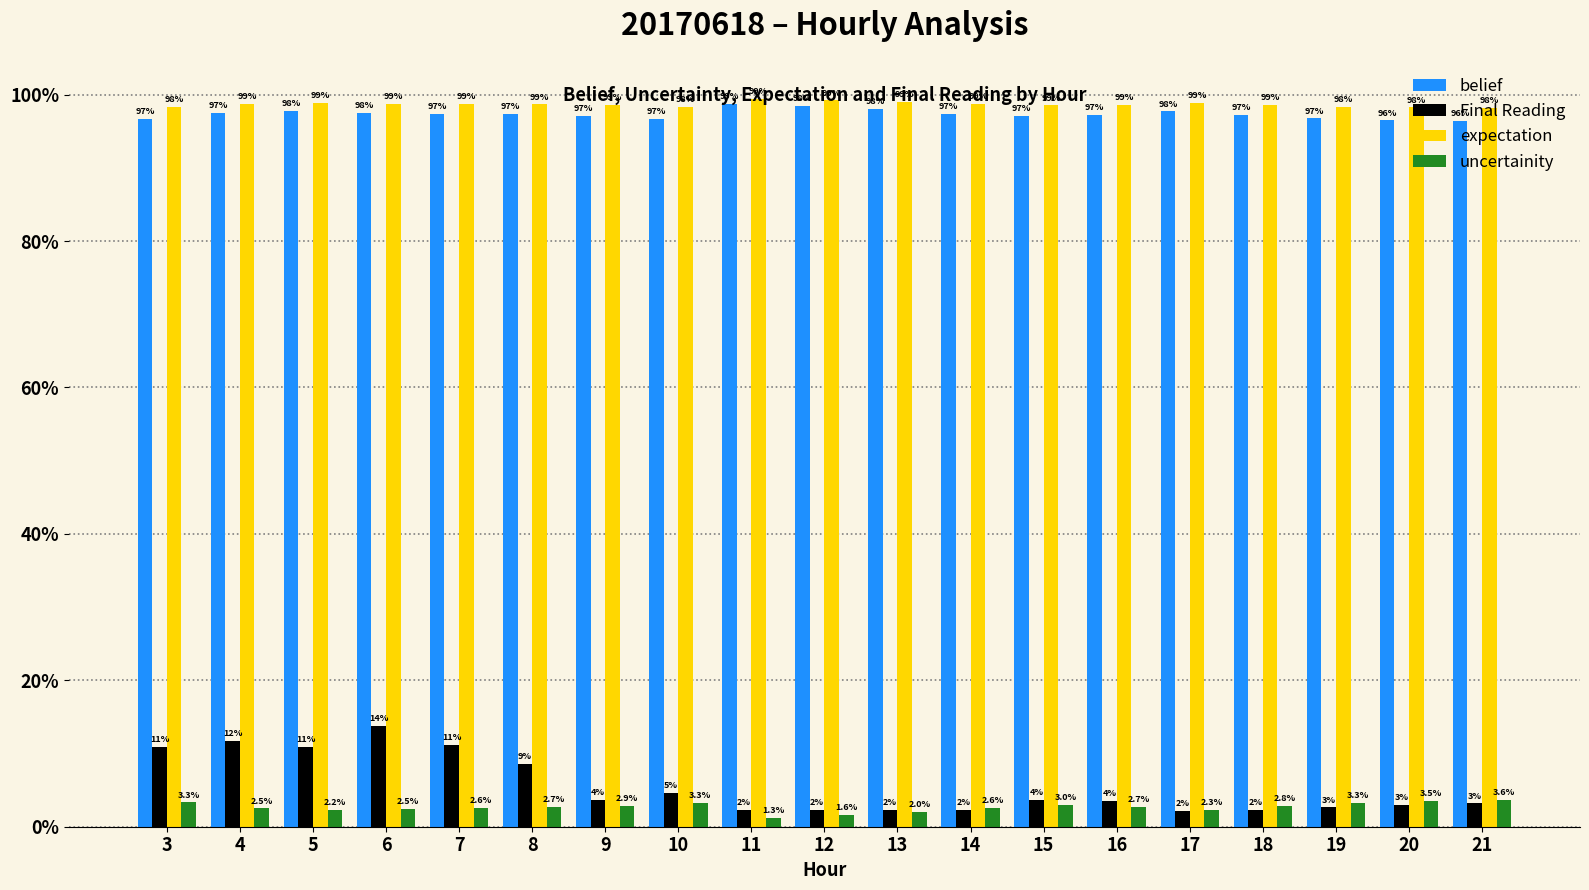

At which category is the sum across all series the highest?

6